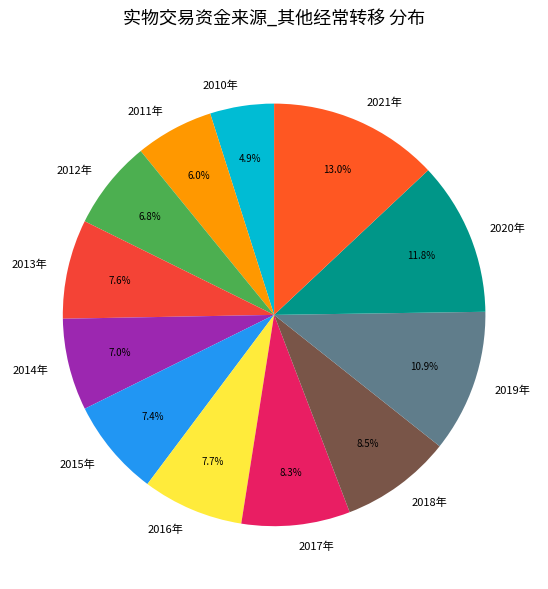

Combined, do 2016年 and 2014年 account for over 50%?

No